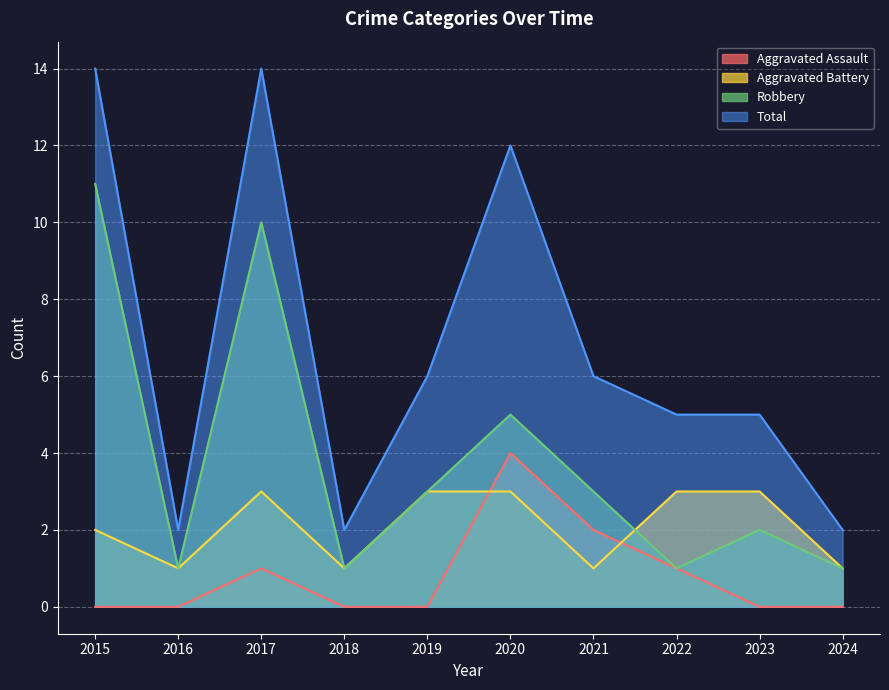

Count the number of data series in this chart.

4